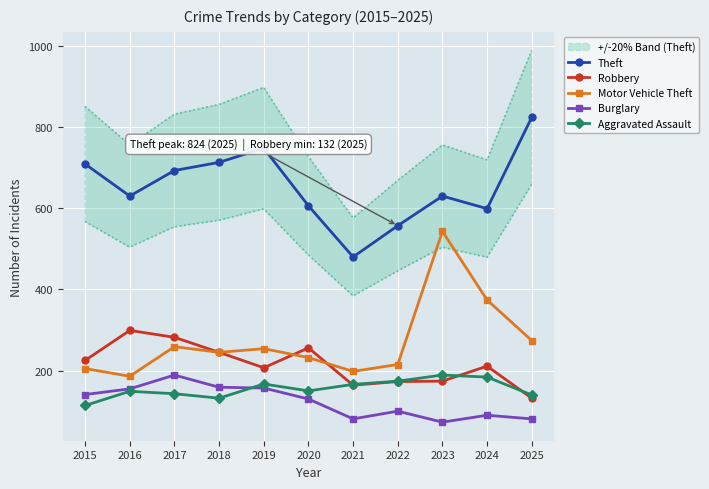

True or false: Aggravated Assault and Motor Vehicle Theft cross at least once.

False